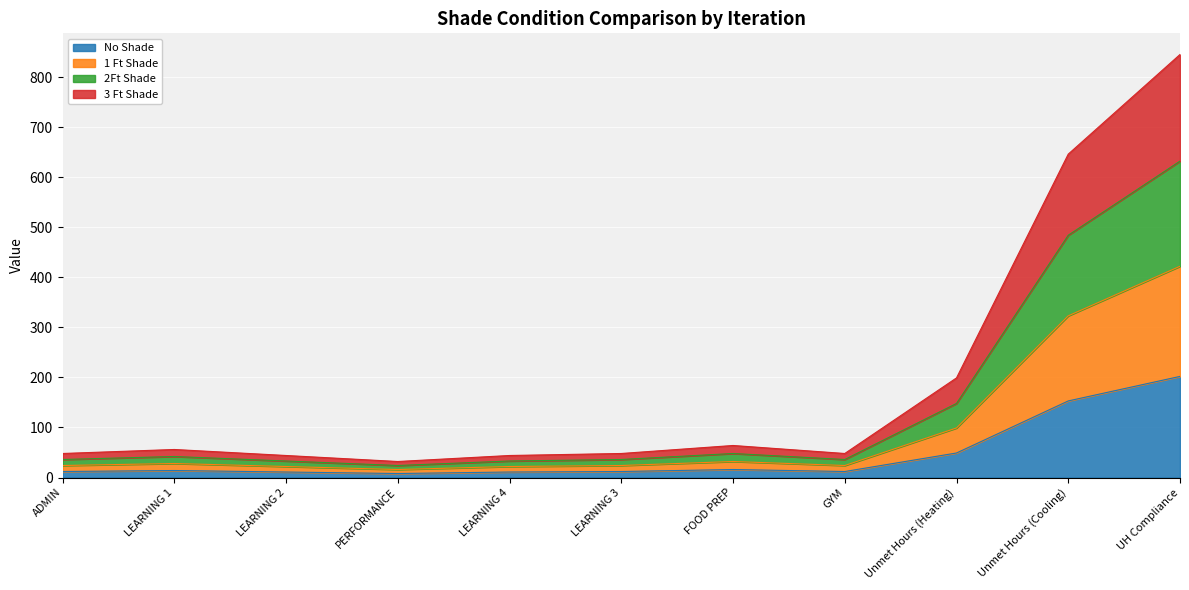

At which category is the sum across all series the highest?

UH Compliance